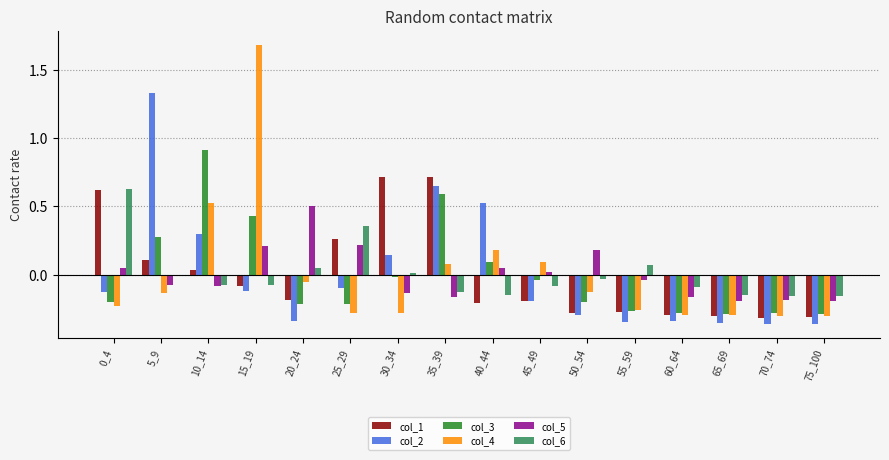

What is the greatest value displayed?

1.7